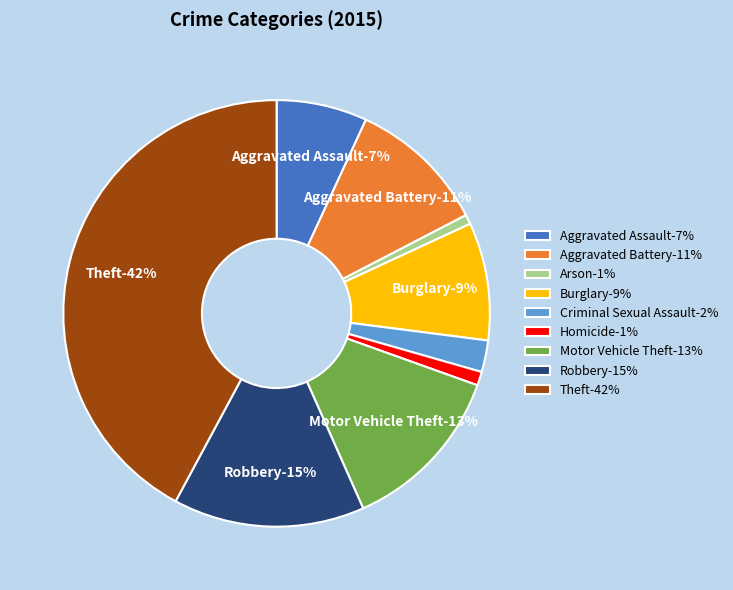

To the nearest percent, what is the difference between the largest and smallest slice percentages?

41%